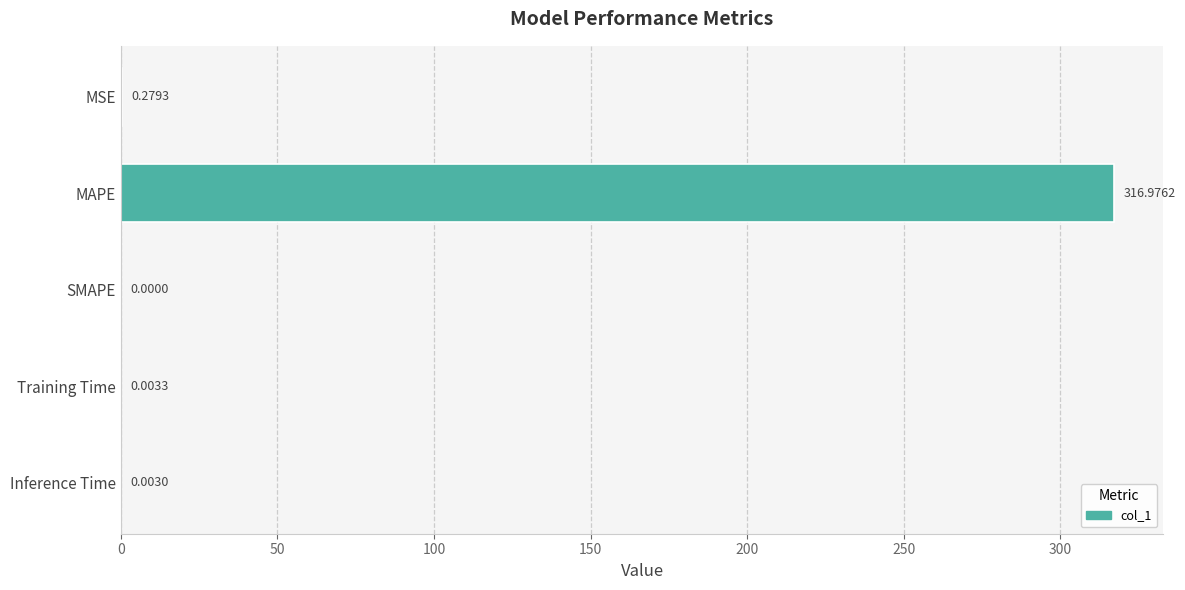

Which label corresponds to the largest value in the chart?

MAPE